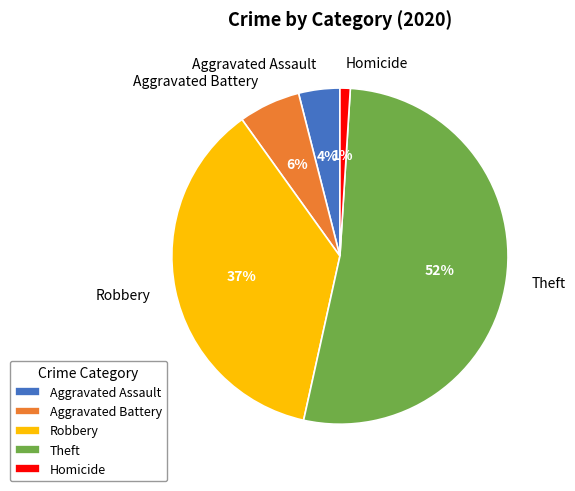

Which has a higher value, Homicide or Aggravated Battery?

Aggravated Battery